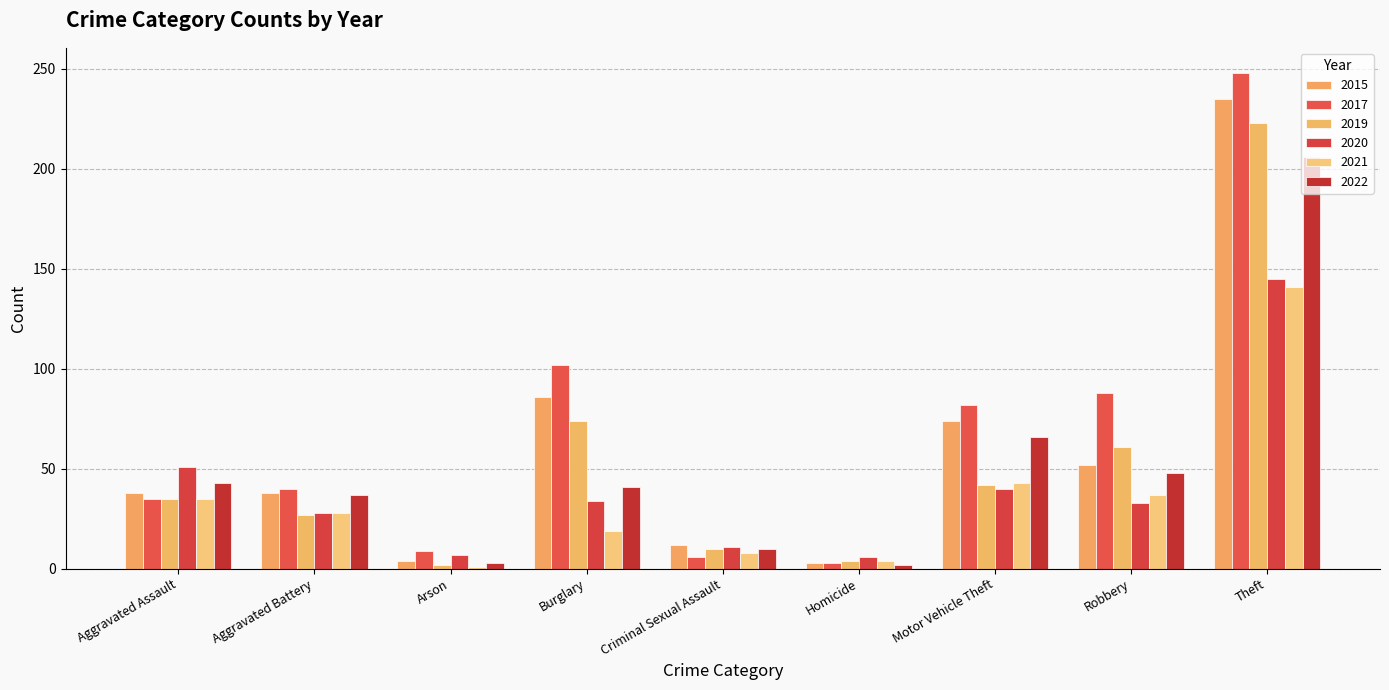

What is the spread (max minus min) of values at Theft?

107